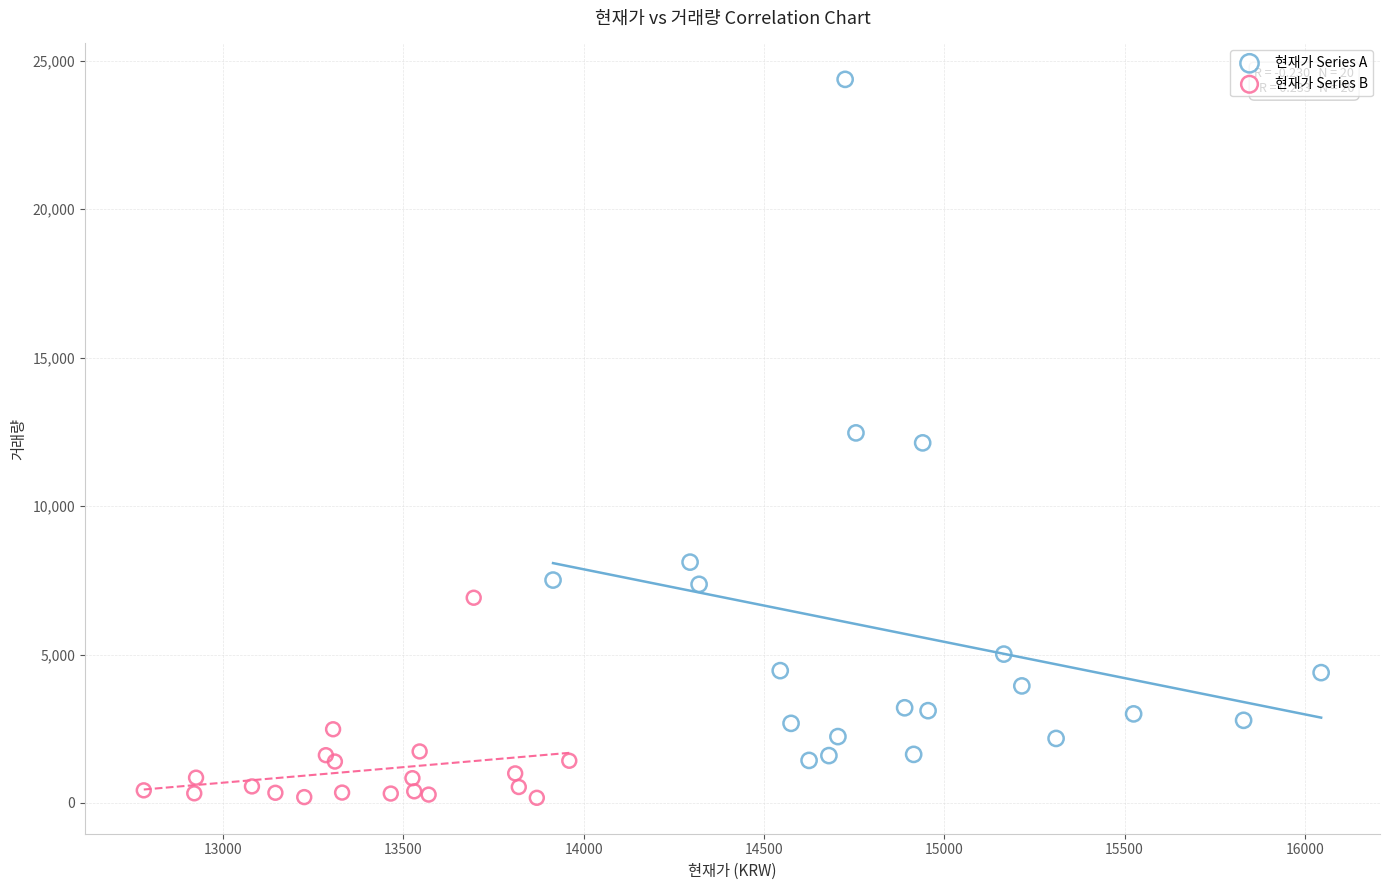

Which series reaches the maximum Y coordinate?

현재가 Series A